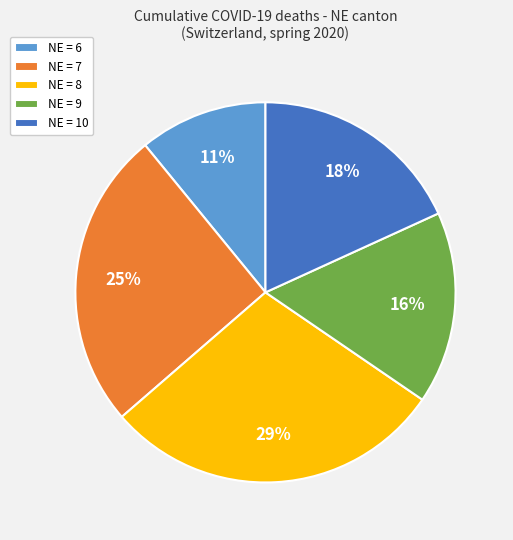

Which category has the smallest portion of the pie?

NE = 6